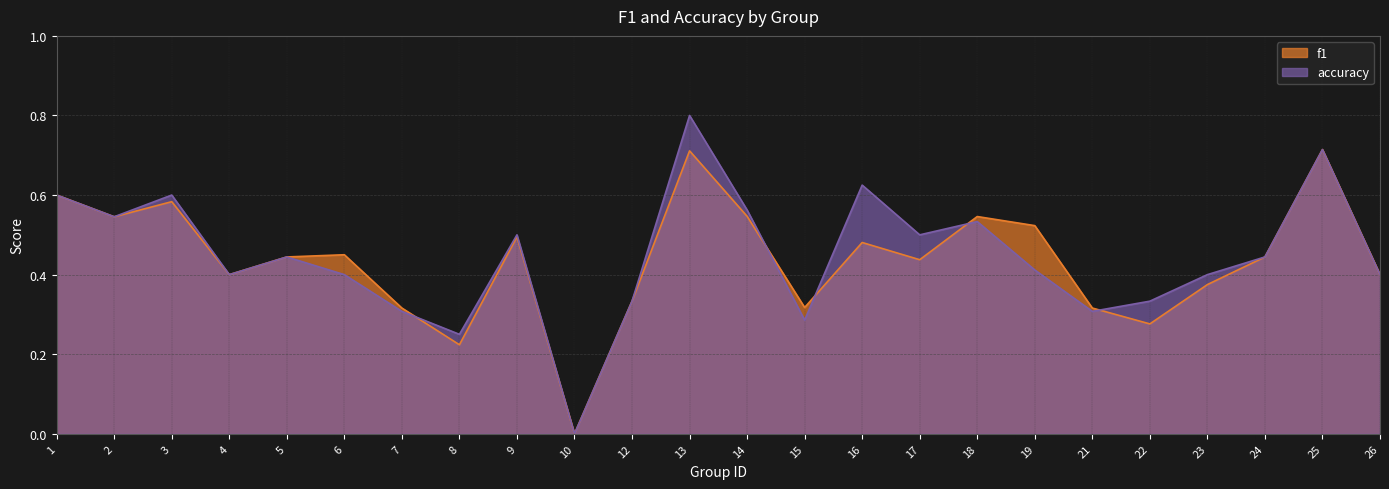

How many lines are shown in the chart?

2